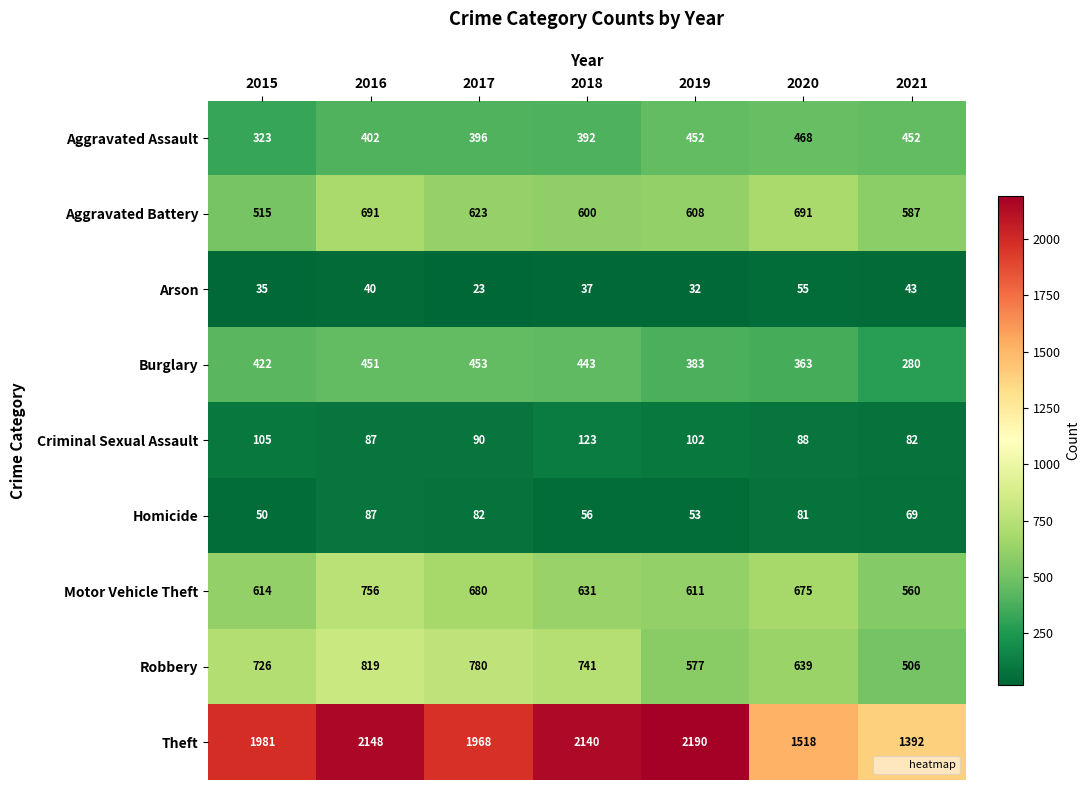

What is the difference between the highest and lowest values at 2016?

2108